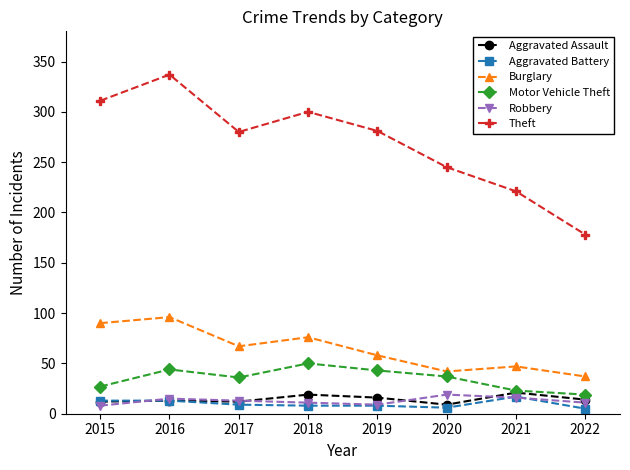

At which category does Burglary reach its first local valley?

2017